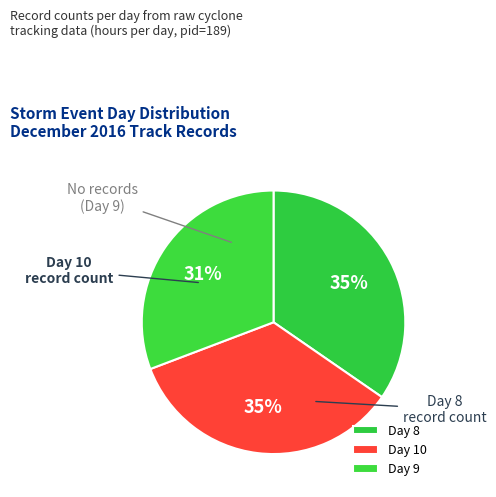

How many slices are in this pie chart?

3